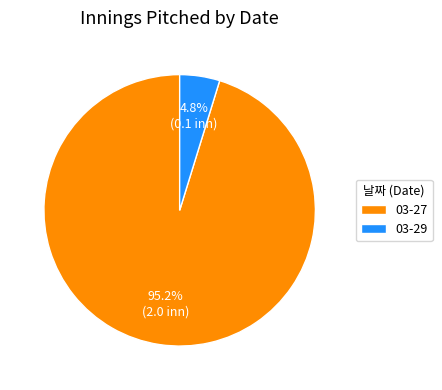

Which slice is the smallest?

03-29